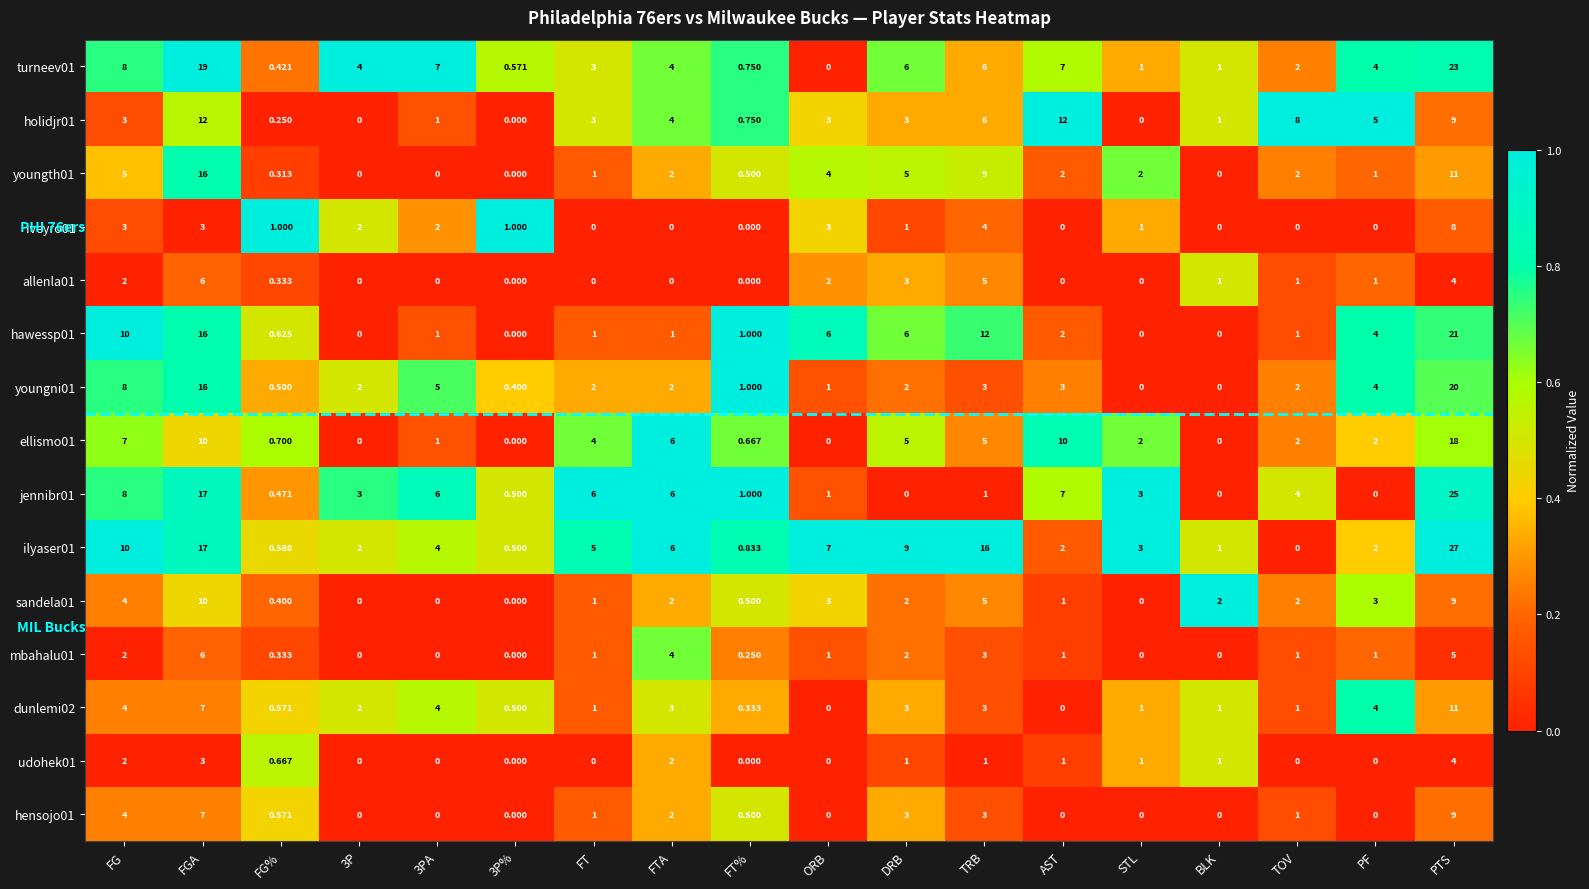

Is the value of holidjr01 at FG greater than the value of iveyro01 at FT%?

Yes